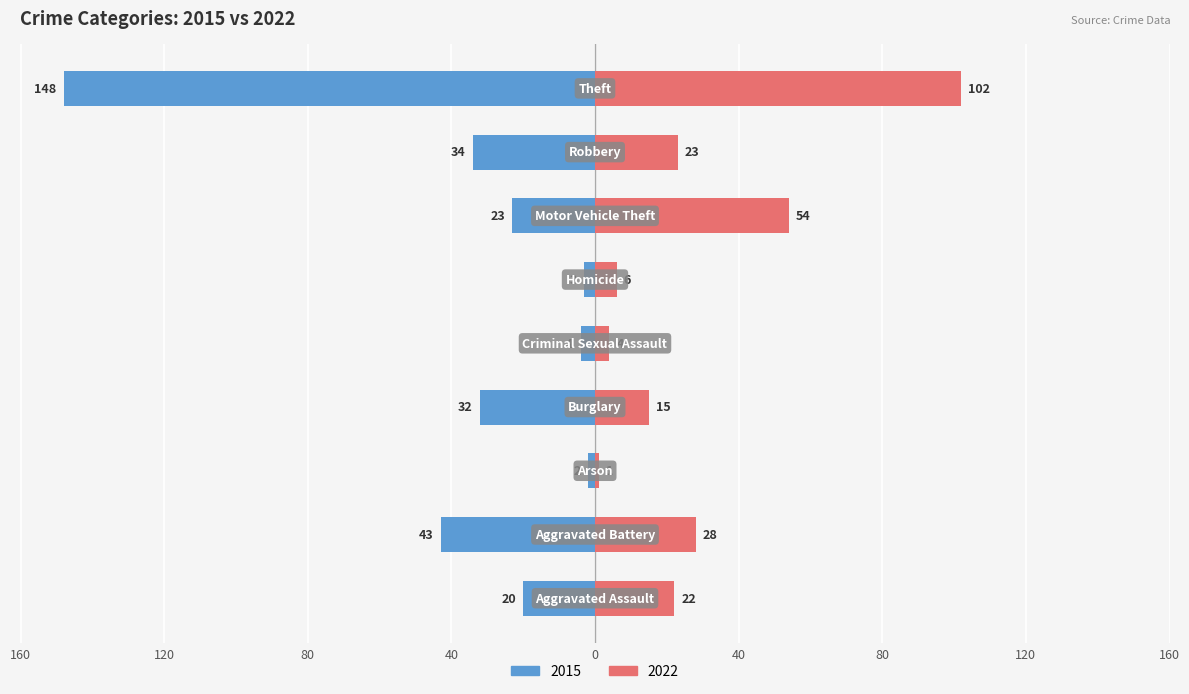

Where does the 2022 series first go above 22?

Aggravated Battery